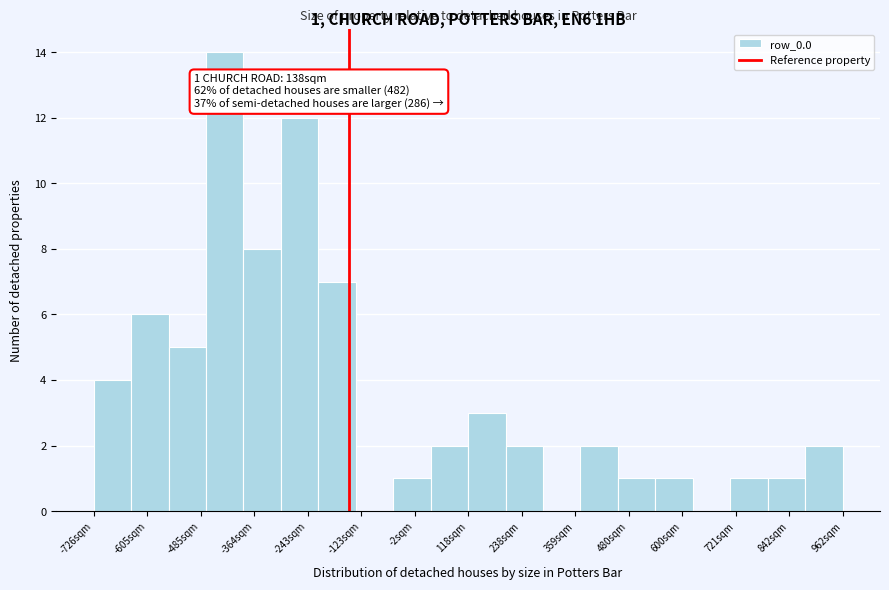

Over which range of the x-axis is the bar tallest?

-480 to -380